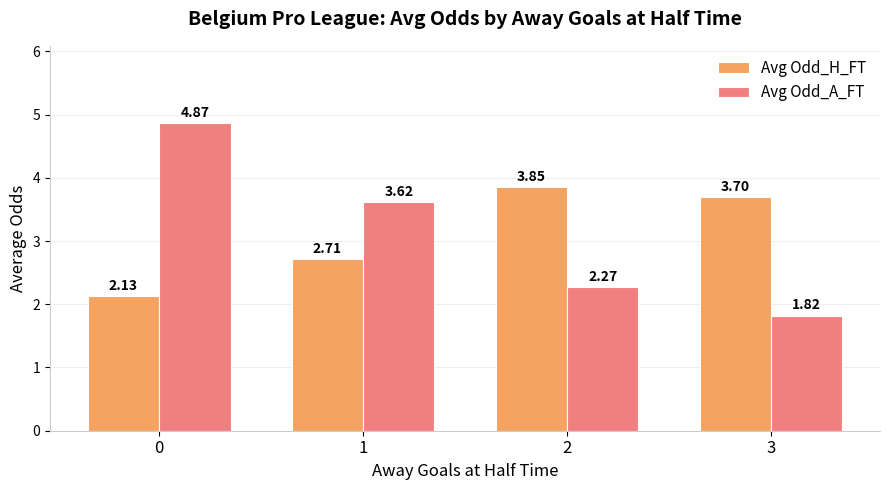

Rank the series by their average value, from highest to lowest.

Avg Odd_A_FT, Avg Odd_H_FT